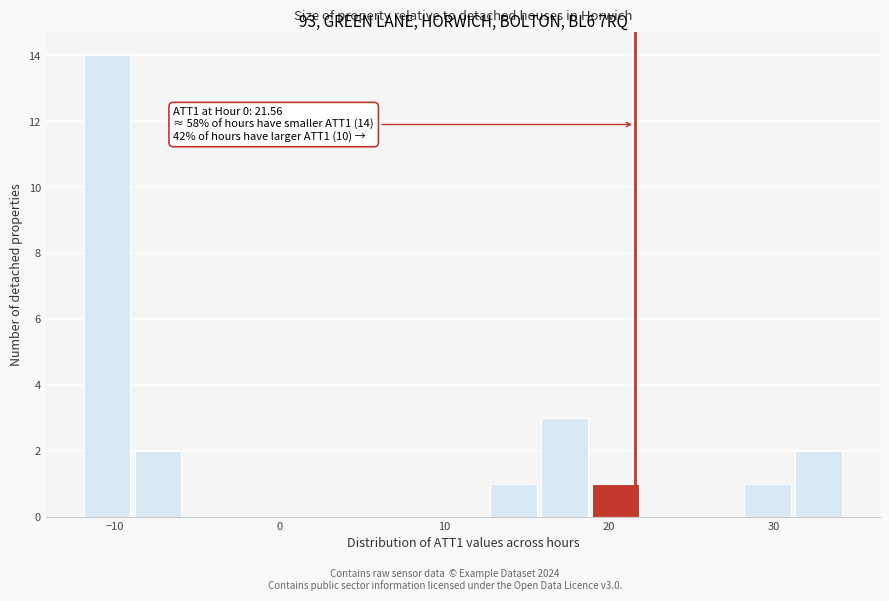

Read against the x-axis, roughly where is the centre of the tallest bar?

-10